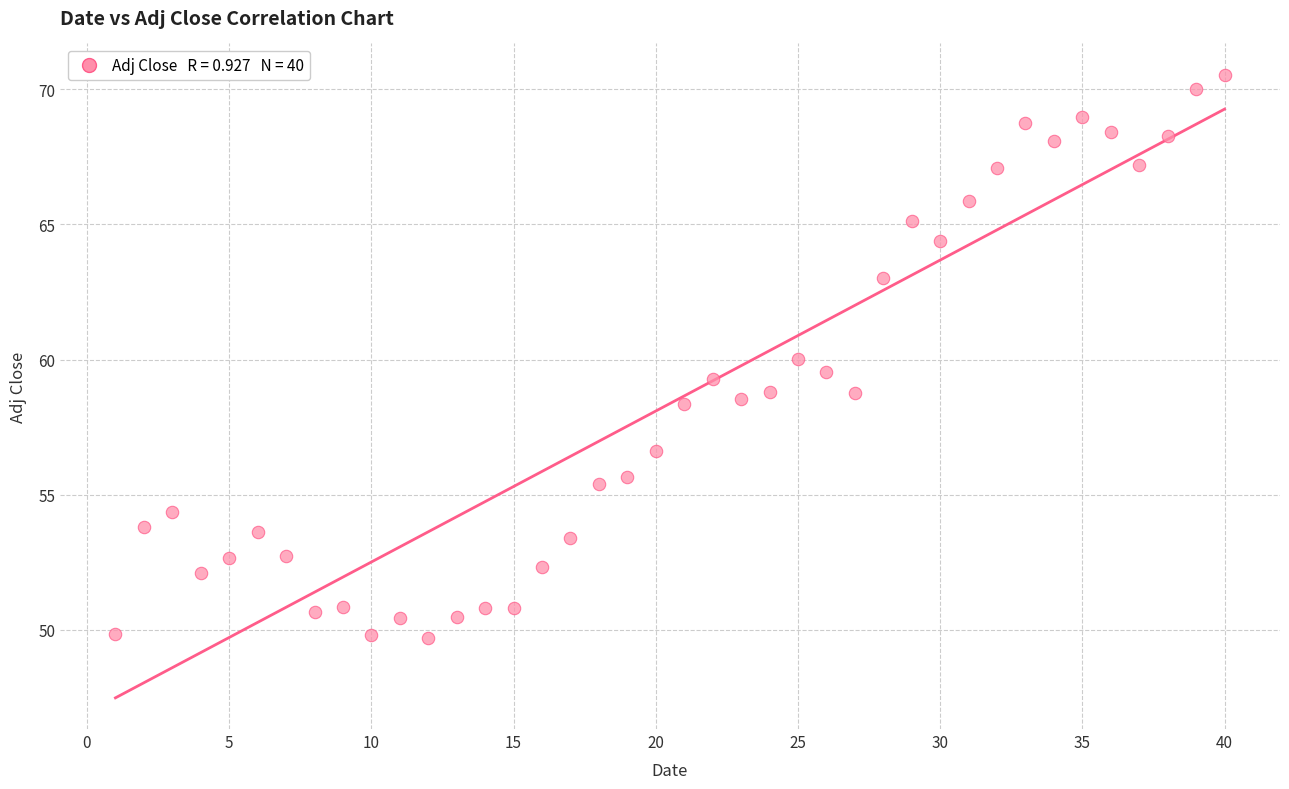

What is the range of Y values (max minus min)?

20.9